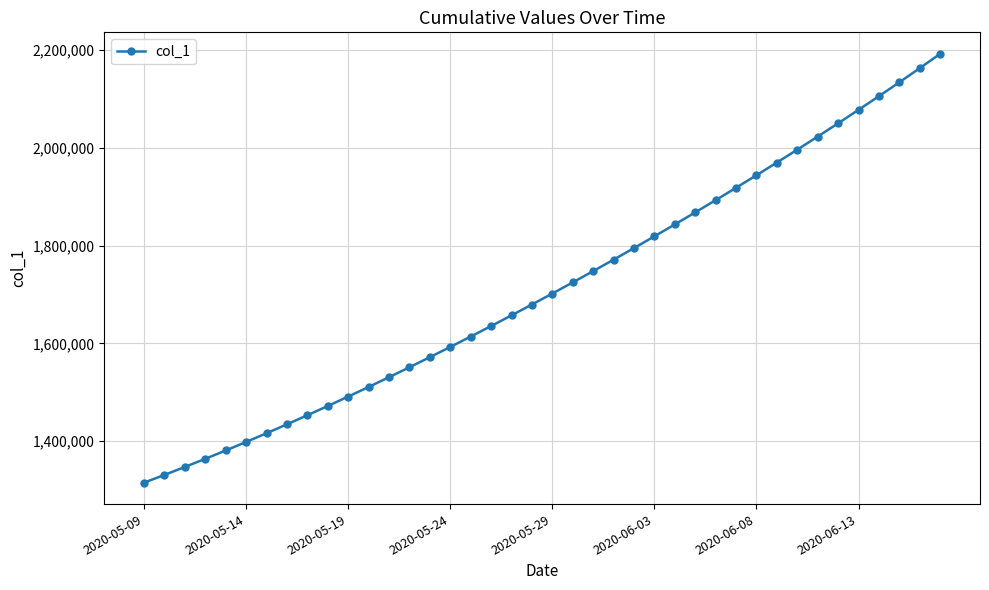

What is the greatest value displayed?

2192183.8